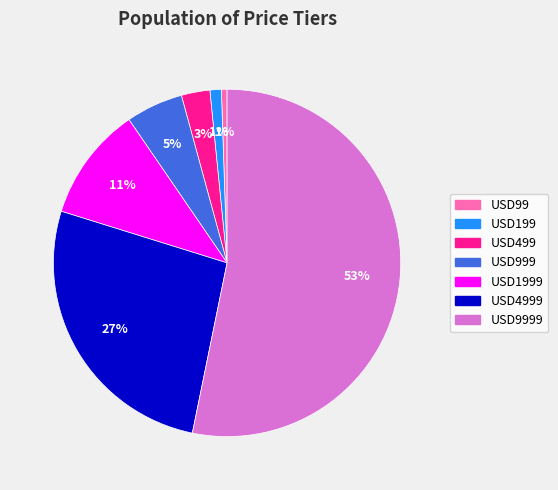

To the nearest percent, what is the average slice percentage?

14%